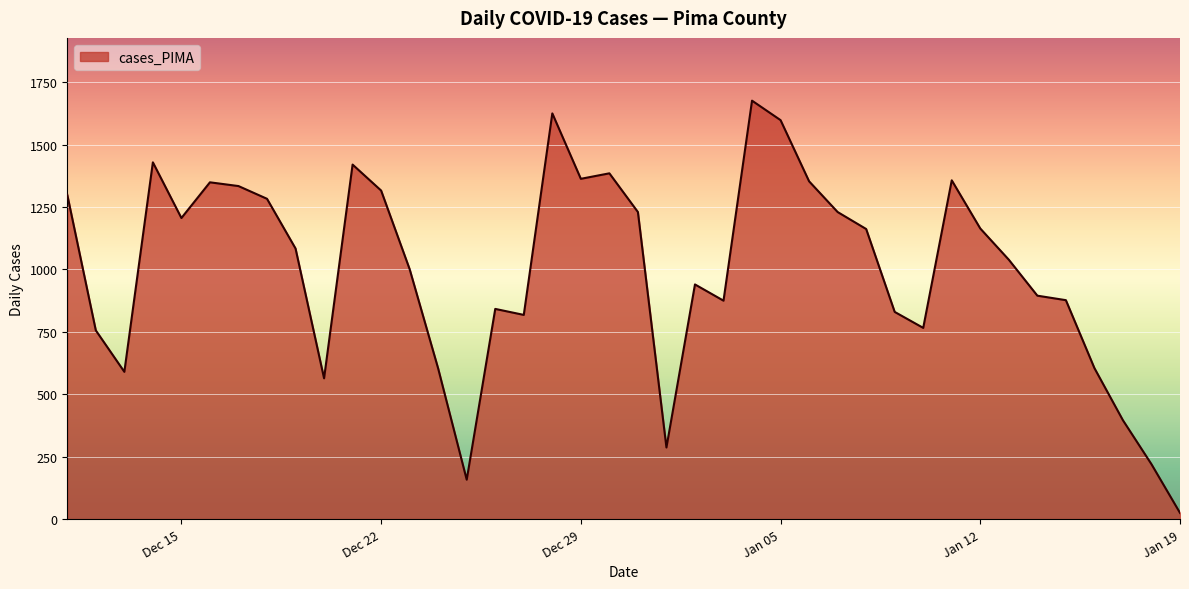

What is the maximum value shown in the chart?

1676